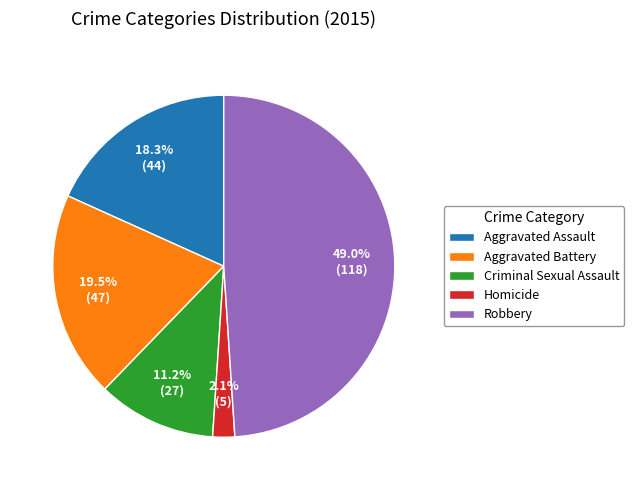

Which category has the smallest portion of the pie?

Homicide